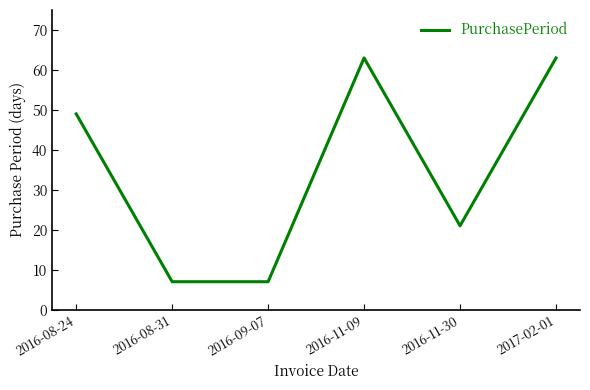

Reading left to right, transcribe all the data shown in this chart.

2016-08-24=49	2016-08-31=7	2016-09-07=7	2016-11-09=63	2016-11-30=21	2017-02-01=63